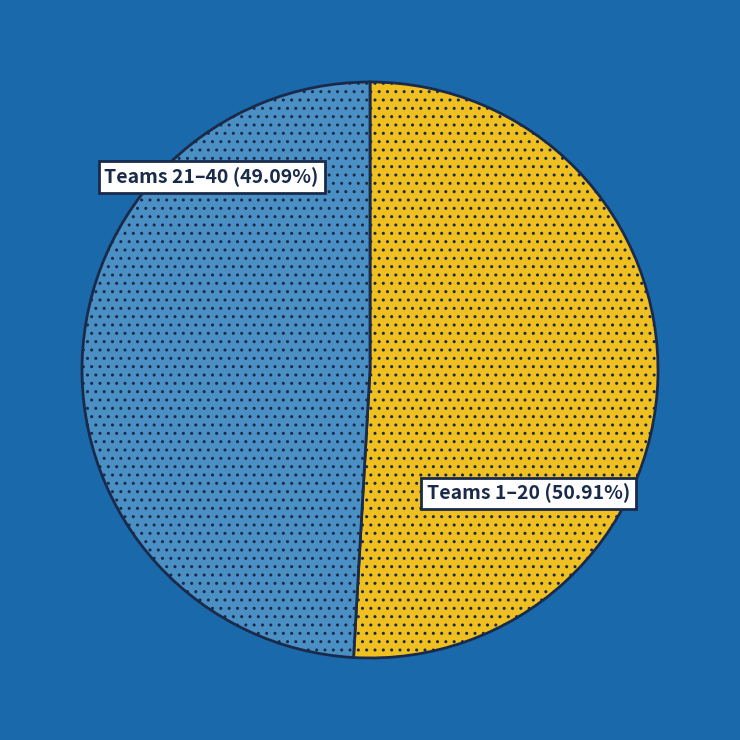

What is the largest slice in the pie chart?

Teams 1–20 (50.91%)